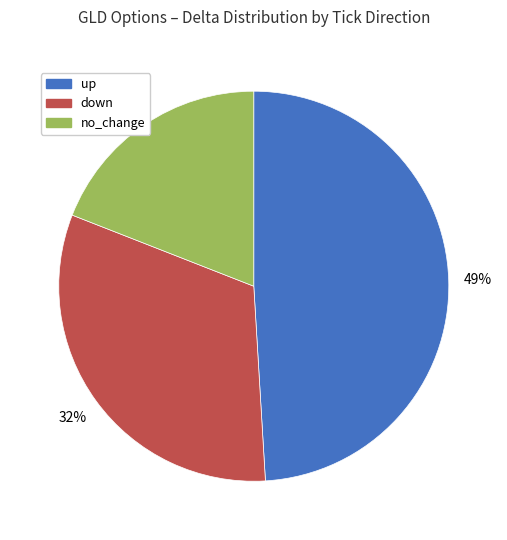

Count the number of slices in the pie.

3